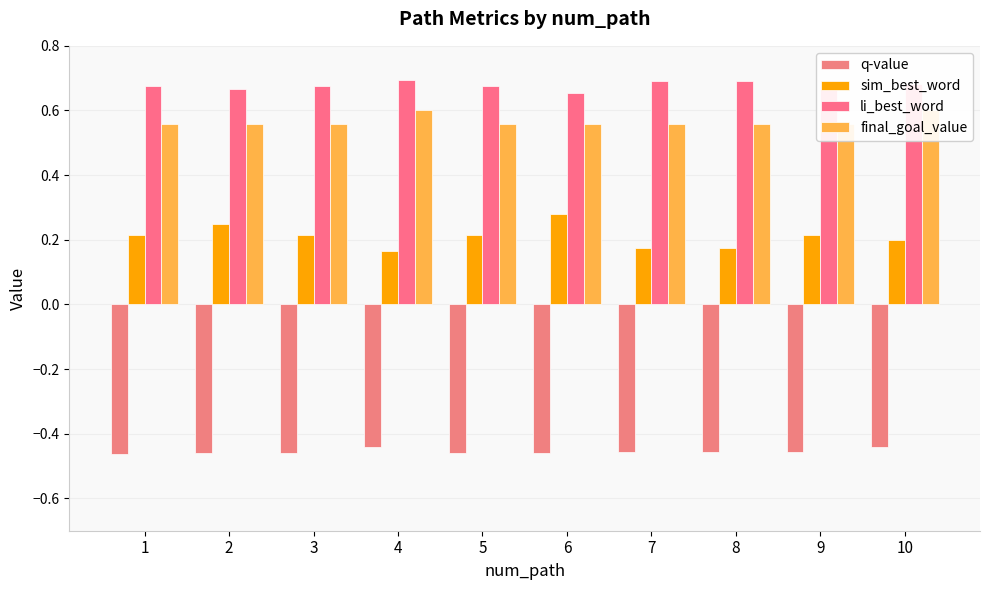

At which category is the sum across all series the highest?

10